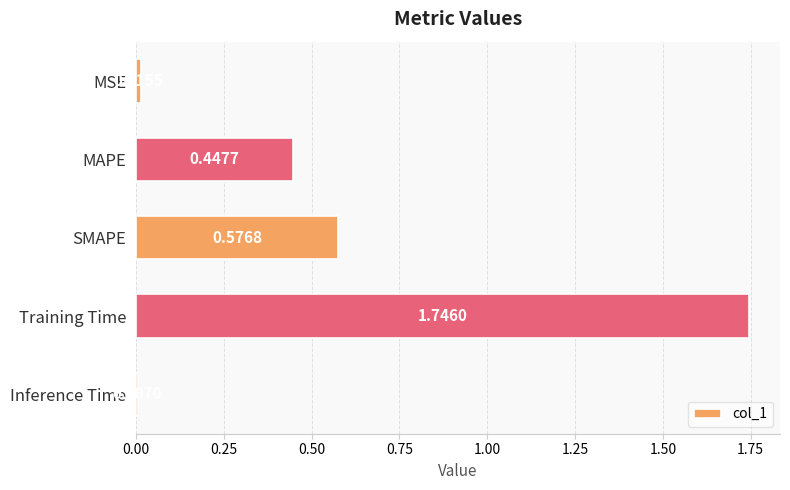

What is the sum of the values at MSE and Training Time?

1.8